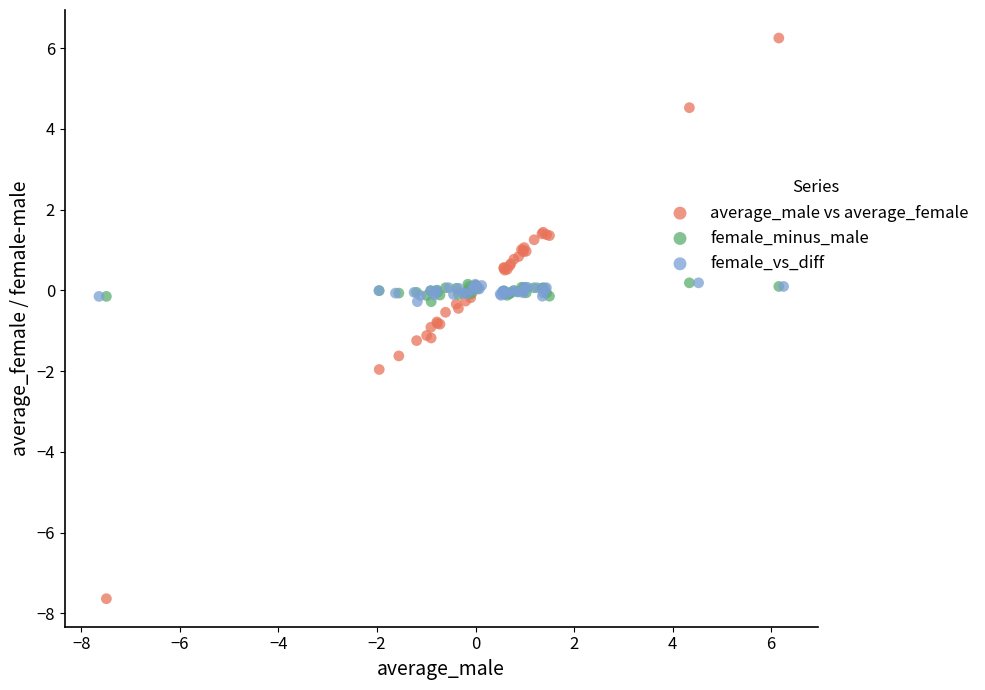

Which series has the widest spread of Y values?

average_male vs average_female